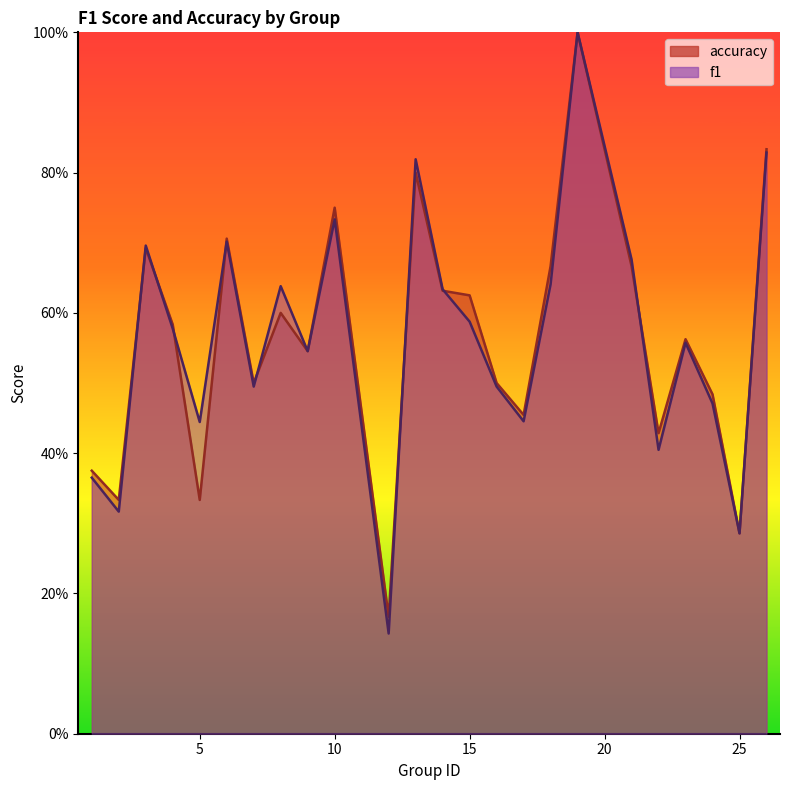

What are all the series names shown in the legend?

f1, accuracy